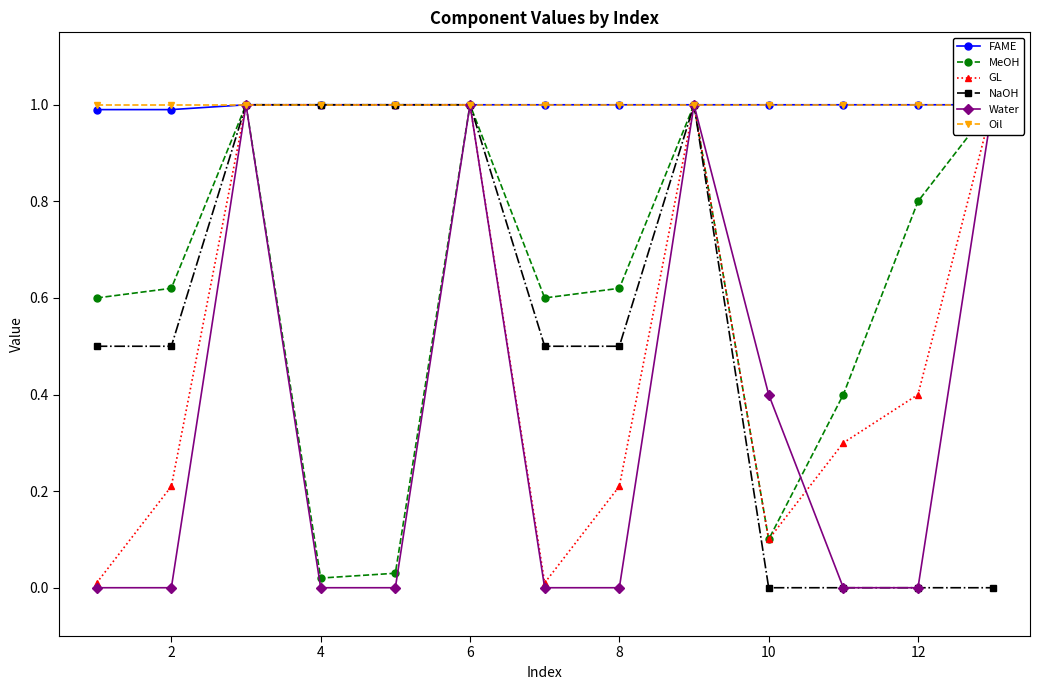

How many categories are shown in the chart?

13